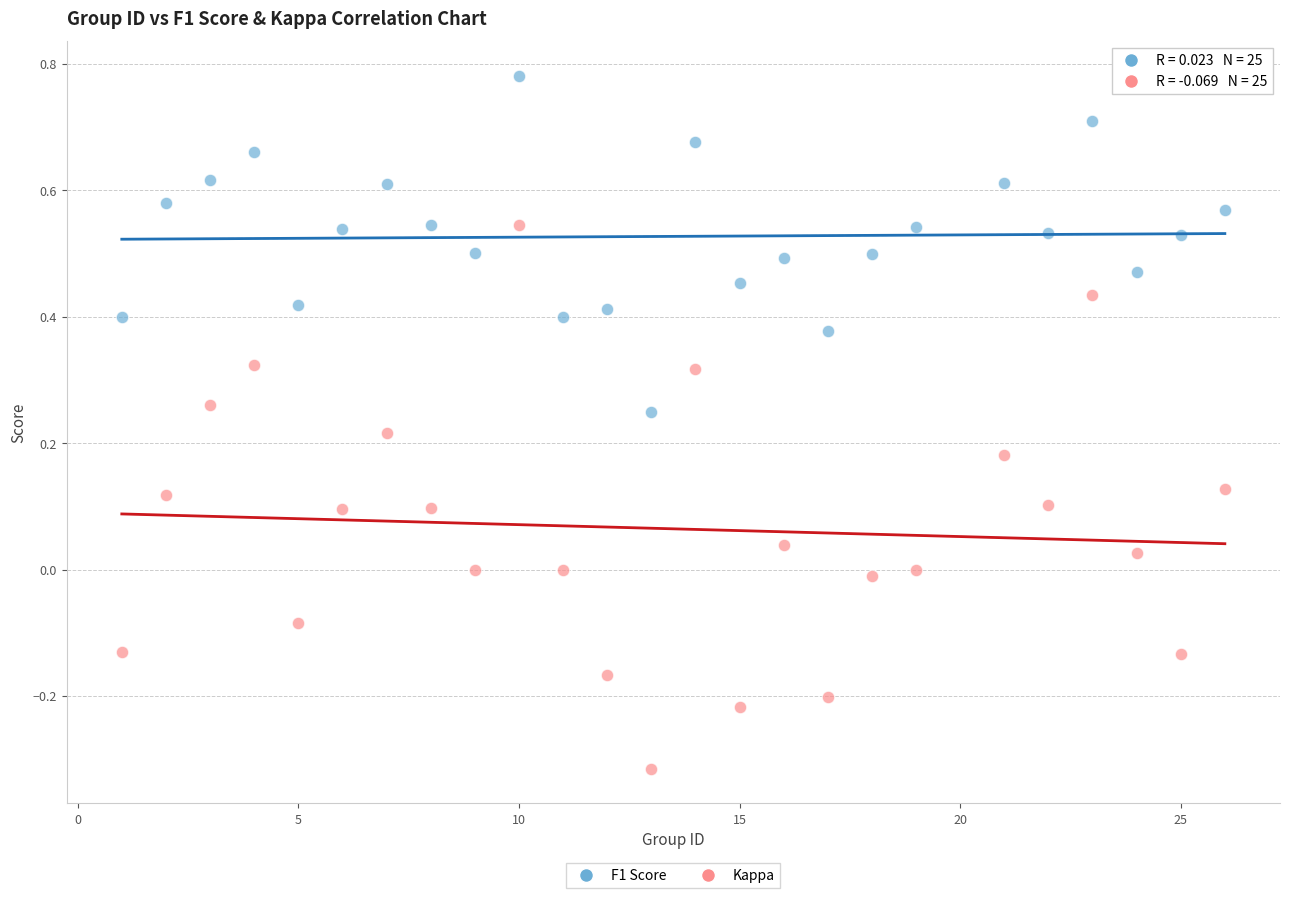

Which series has the largest Y range (max minus min)?

Kappa